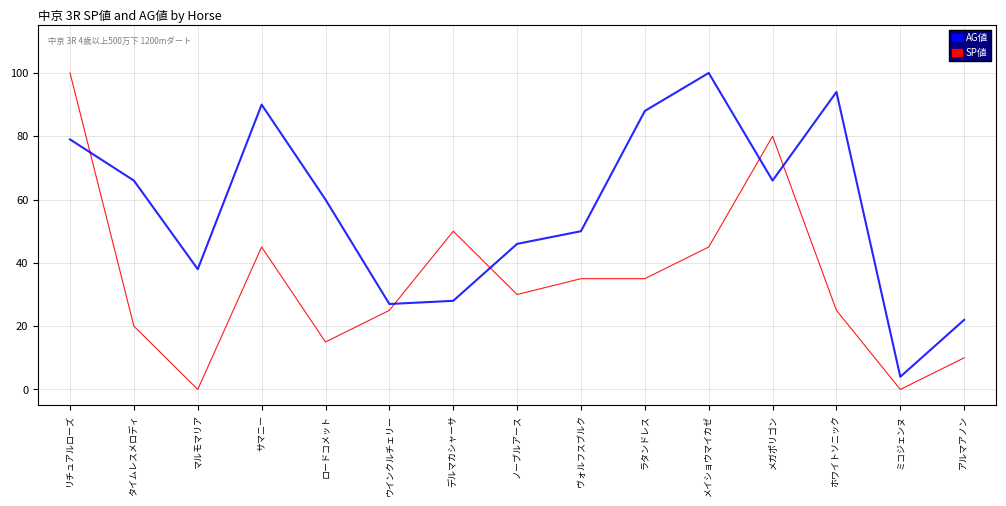

Which series has the widest spread of values?

SP値